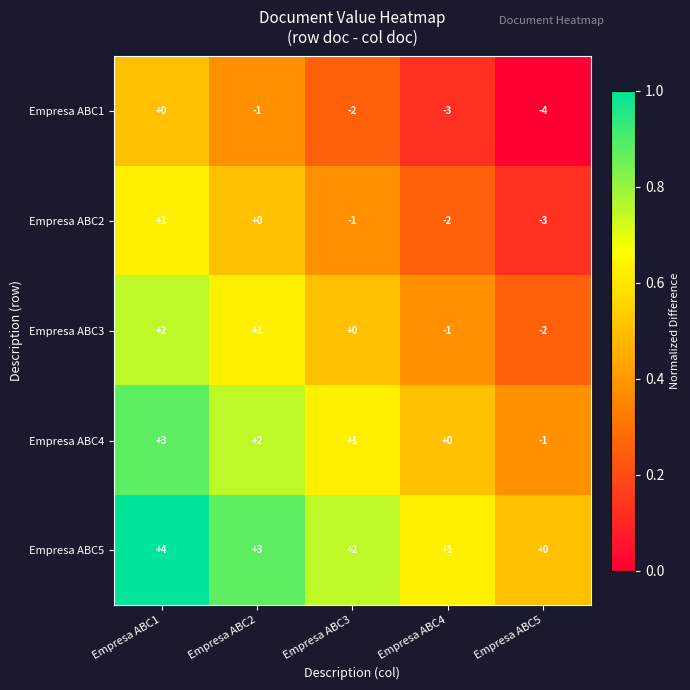

At Empresa ABC3, list the series in order from smallest to largest.

Empresa ABC1, Empresa ABC2, Empresa ABC3, Empresa ABC4, Empresa ABC5